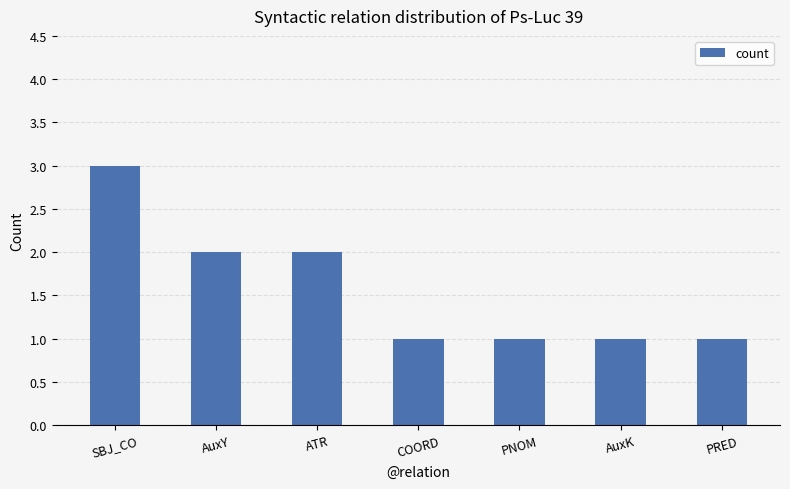

What is the sum of all values?

11